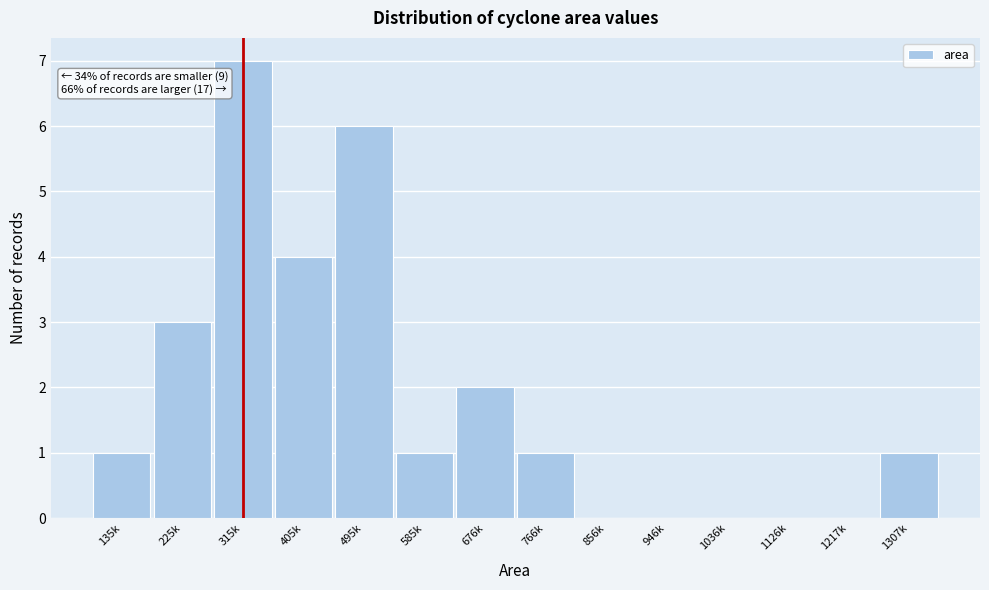

Reading left to right, what are all the values shown in this chart?

135k=1	225k=3	315k=7	405k=4	495k=6	585k=1	676k=2	766k=1	856k=0	946k=0	1036k=0	1126k=0	1217k=0	1307k=1